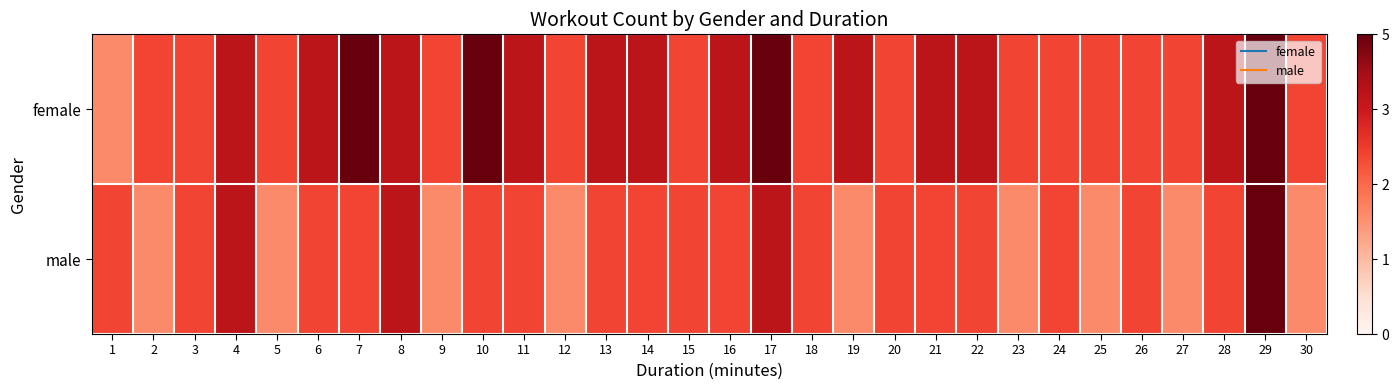

Between 23 and 9, which is larger?

23